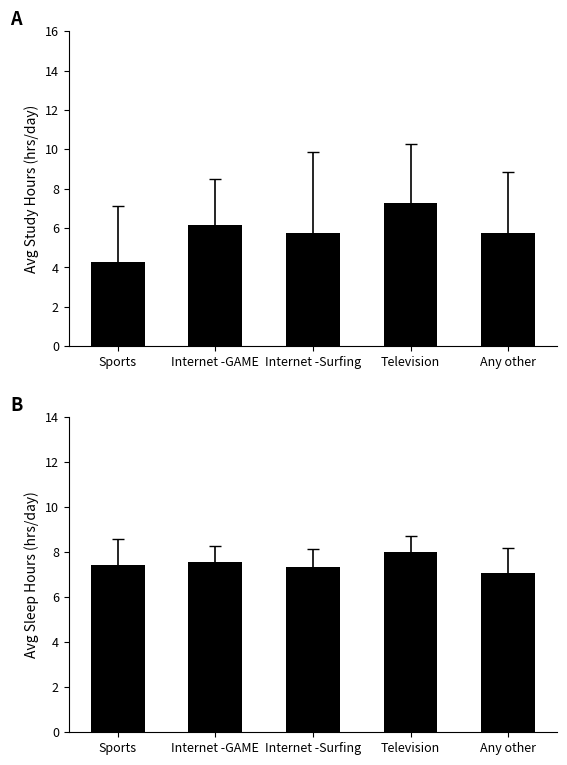

How many categories are shown in the chart?

5